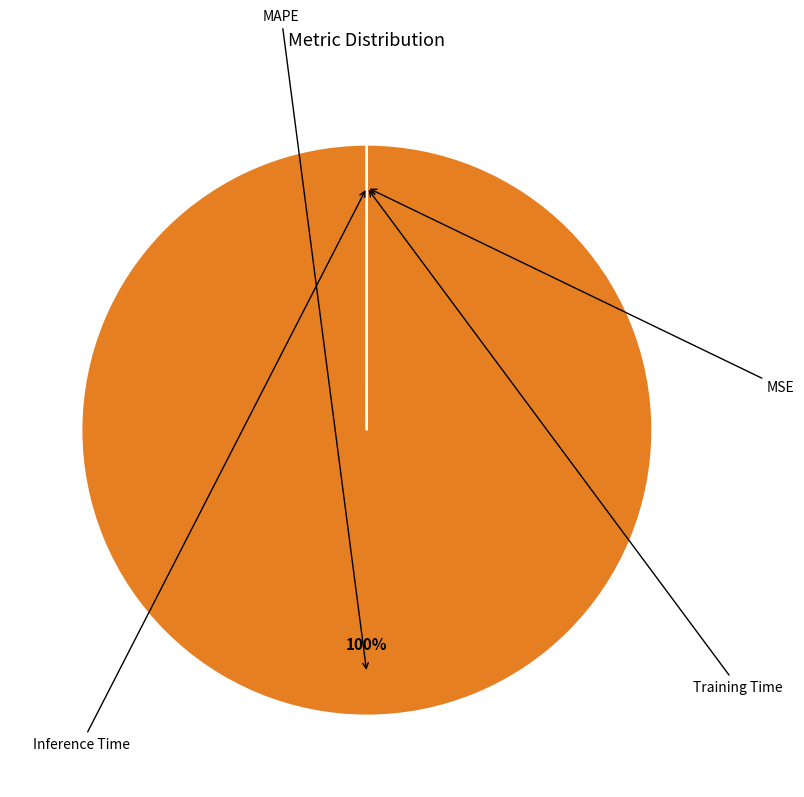

To the nearest percent, what is the average slice percentage?

25%